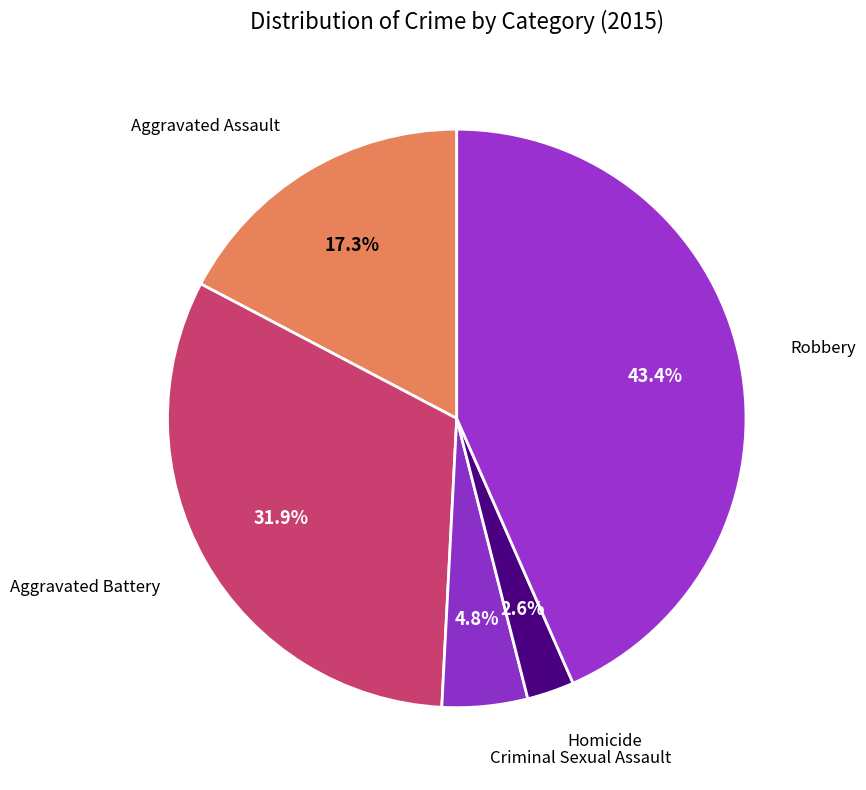

The Aggravated Assault slice represents 17% of the pie. True or false?

True